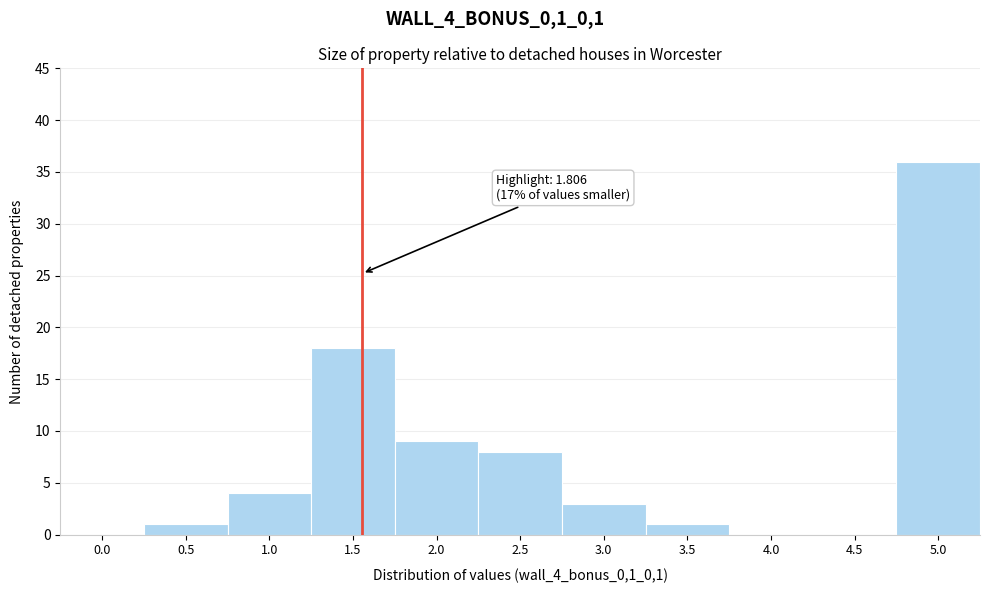

Reading left to right, extract all data points from this chart.

0.0=0	0.5=1	1.0=4	1.5=18	2.0=9	2.5=8	3.0=3	3.5=1	4.0=0	4.5=0	5.0=36